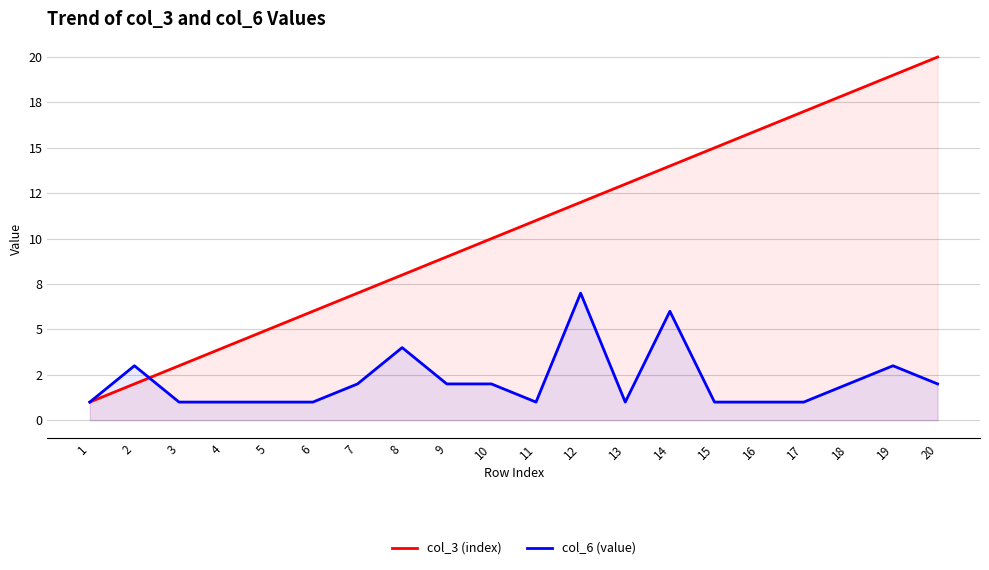

What is the difference between the col_3 (index) values at 3 and 17?

14